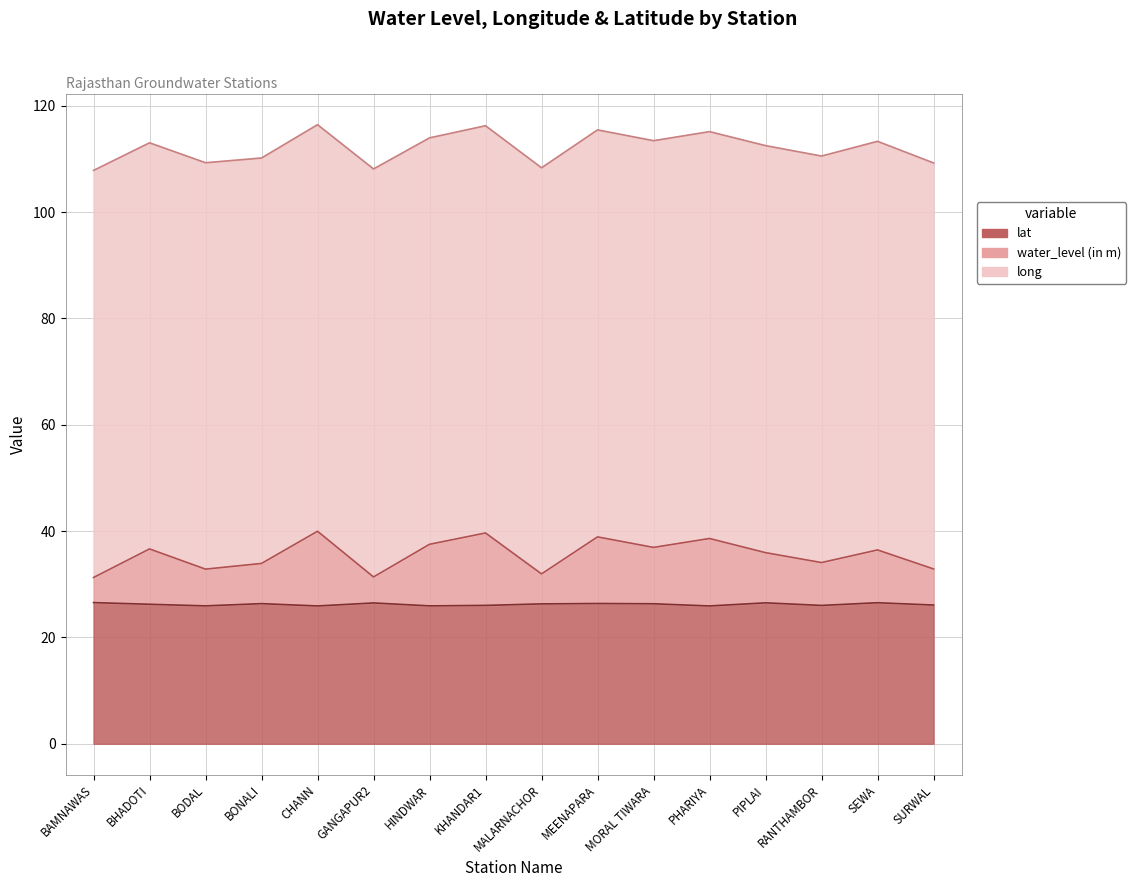

True or false: water_level (in m) and lat cross at least once.

False